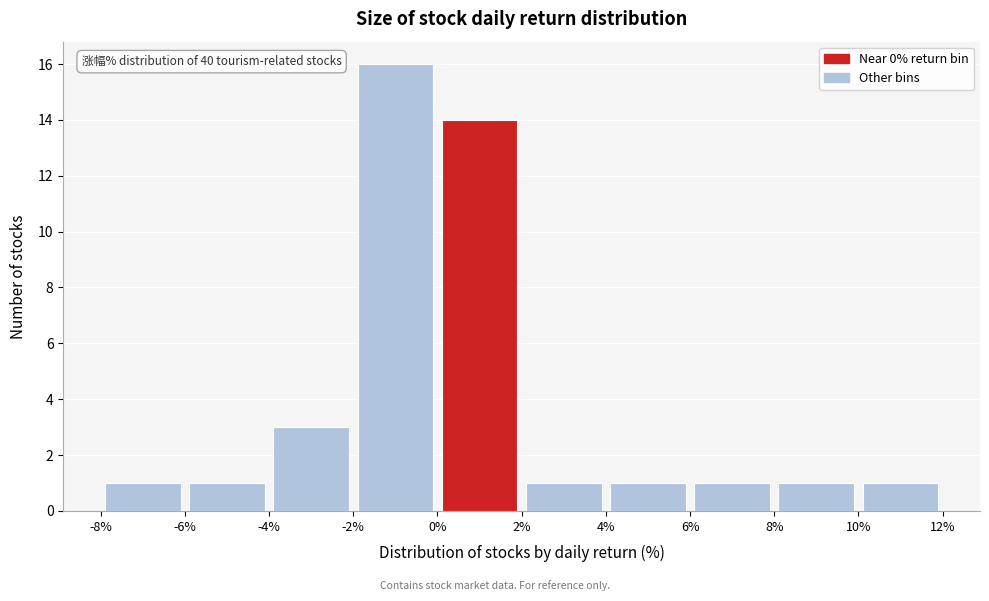

Over which range of the x-axis is the bar tallest?

-2% to 0%